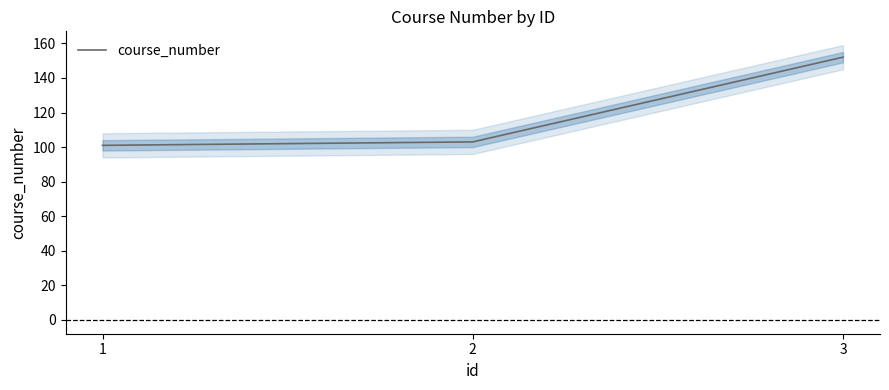

Is it true that the value at 2 is 103?

True